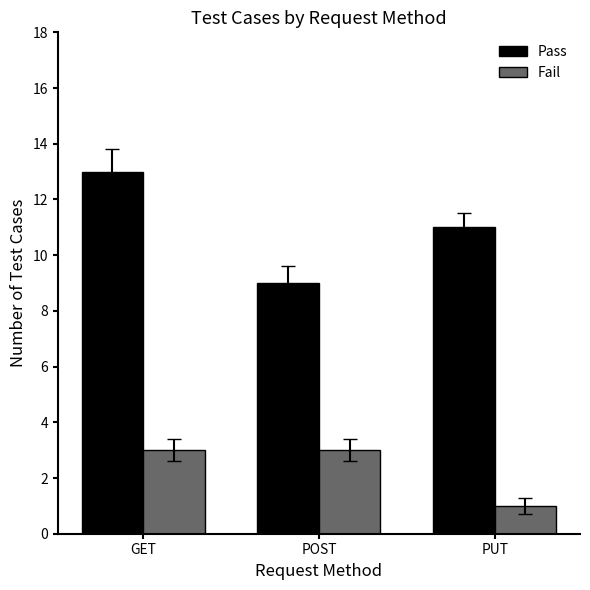

How many Fail values are between 1 and 3?

3